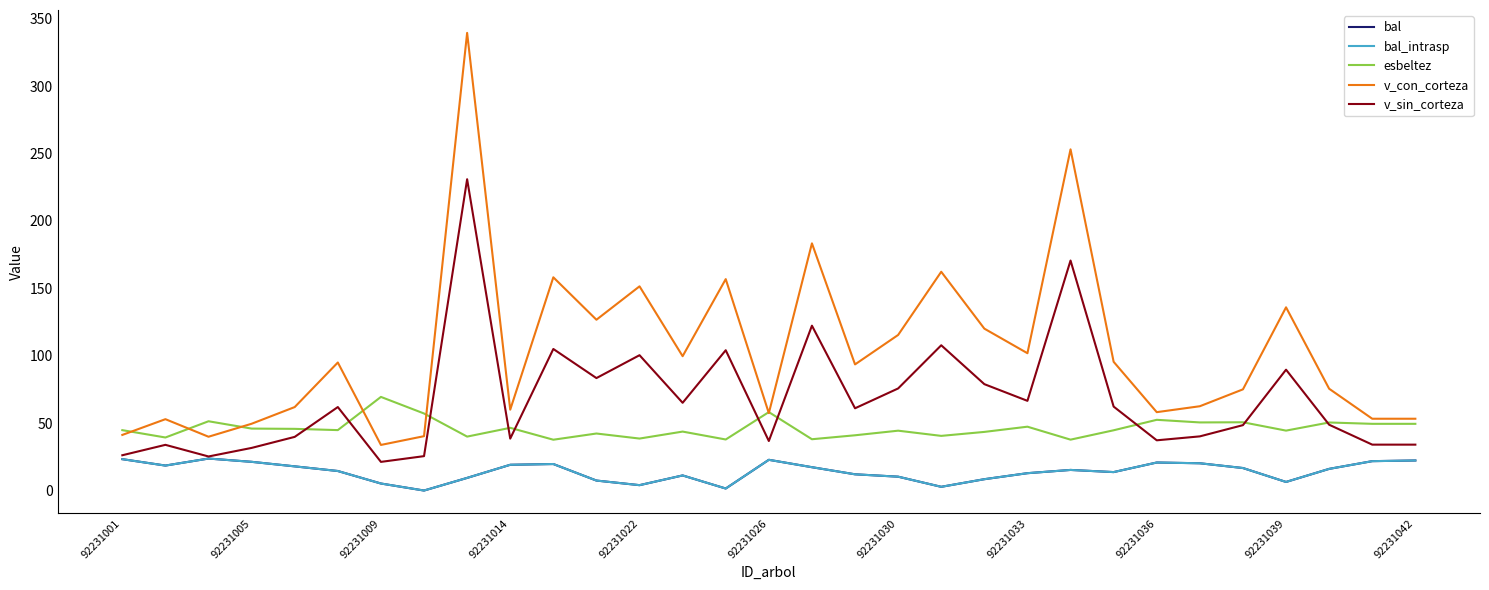

Reading left to right, what are all the values shown in this chart?

bal: 23.3	18.5	23.7	21.3	17.9	14.5	5.2	0.0	9.4	19.1	19.7	7.4	4.0	11.2	1.5	22.8	17.3	12.0	10.3	2.8	8.4	12.9	15.3	13.7	20.8	20.2	16.7	6.4	16.1	21.8	22.3
bal_intrasp: 23.3	18.5	23.7	21.3	17.9	14.5	5.2	0.0	9.4	19.1	19.7	7.4	4.0	11.2	1.5	22.8	17.3	12.0	10.3	2.8	8.4	12.9	15.3	13.7	20.8	20.2	16.7	6.4	16.1	21.8	22.3
esbeltez: 44.8	39.3	51.4	45.9	45.8	44.8	69.4	57.1	40.0	46.5	37.7	42.3	38.5	43.7	37.9	58.2	38.0	41.0	44.4	40.5	43.5	47.4	37.7	44.7	52.5	50.5	50.6	44.4	50.5	49.5	49.5
v_con_corteza: 41.2	52.9	39.9	49.5	61.9	95.0	33.8	40.3	339.4	60.0	158.1	126.7	151.4	99.6	156.8	57.4	183.3	93.5	115.4	162.2	120.1	101.8	253.0	95.5	58.1	62.5	75.0	135.9	75.5	53.2	53.2
v_sin_corteza: 26.2	33.9	25.3	31.6	39.8	61.9	21.2	25.5	230.9	38.5	105.0	83.4	100.4	65.1	104.0	36.7	122.3	61.0	75.7	107.7	78.9	66.5	170.6	62.3	37.2	40.2	48.5	89.6	48.8	34.0	34.0